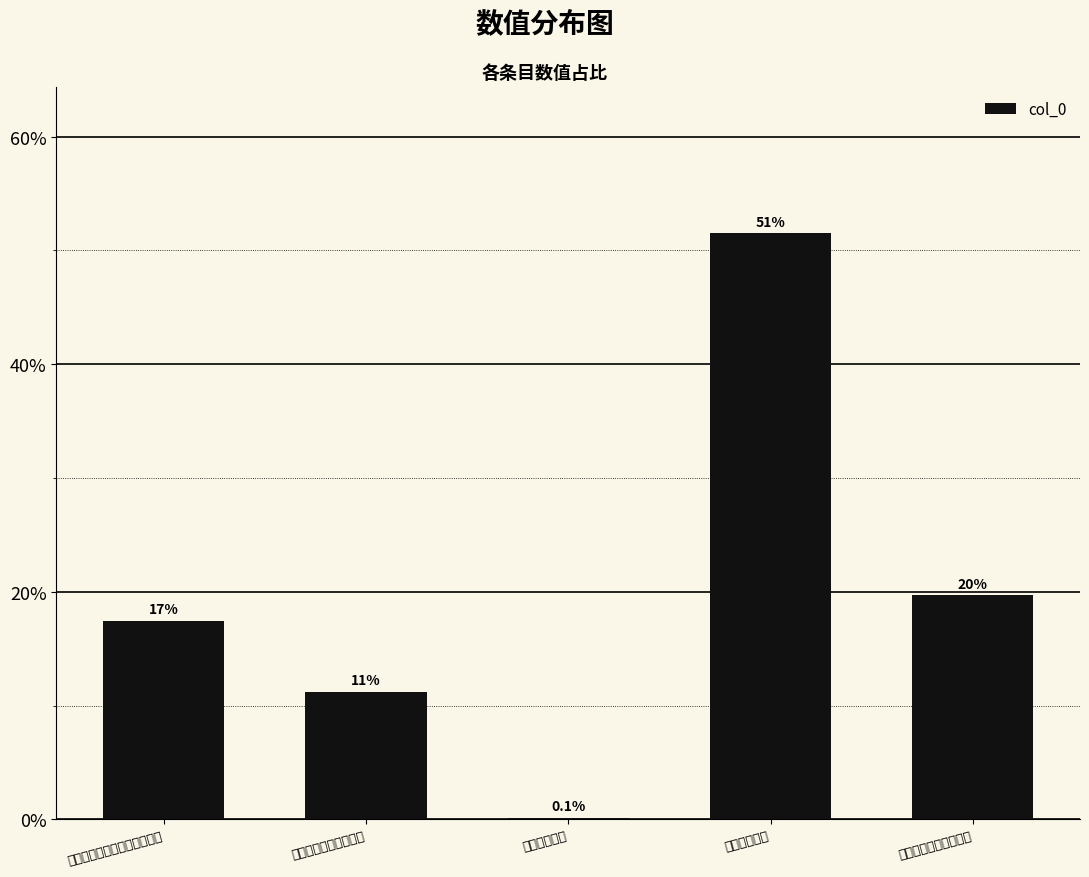

What is the change in value from 佟宰饷刁酒戏题示家纯中秀才 to 戏题示萧氏甥?

-17.3